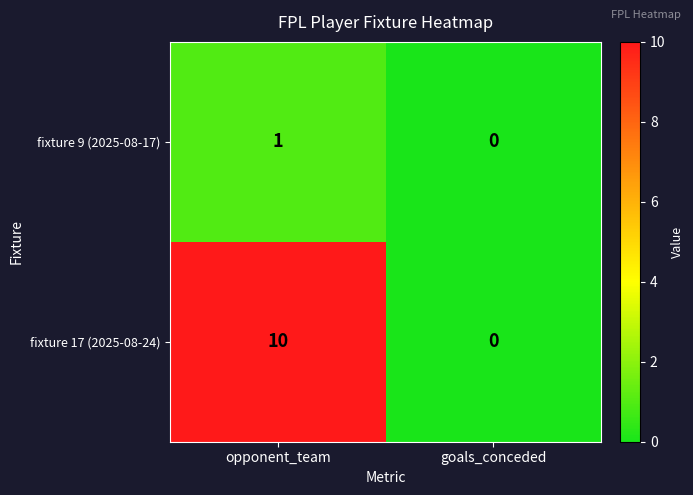

What is the sum of the fixture 17 (2025-08-24) values at goals_conceded and opponent_team?

10